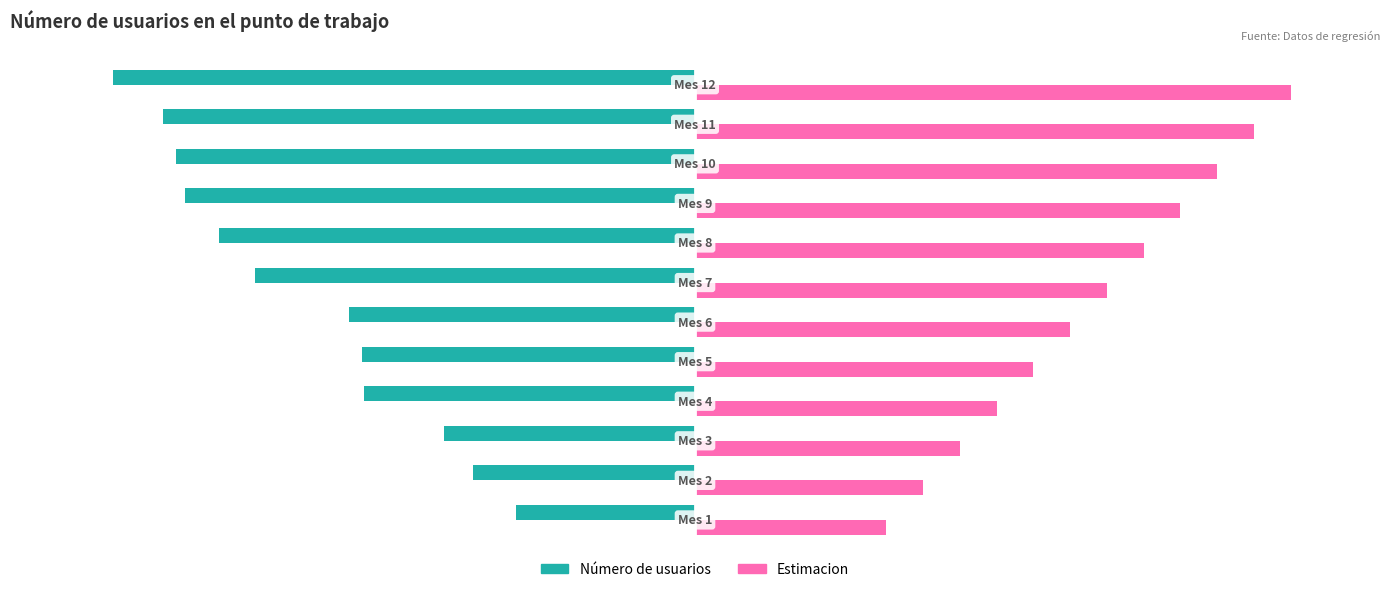

What are all the series names shown in the legend?

Número de usuarios, Estimacion